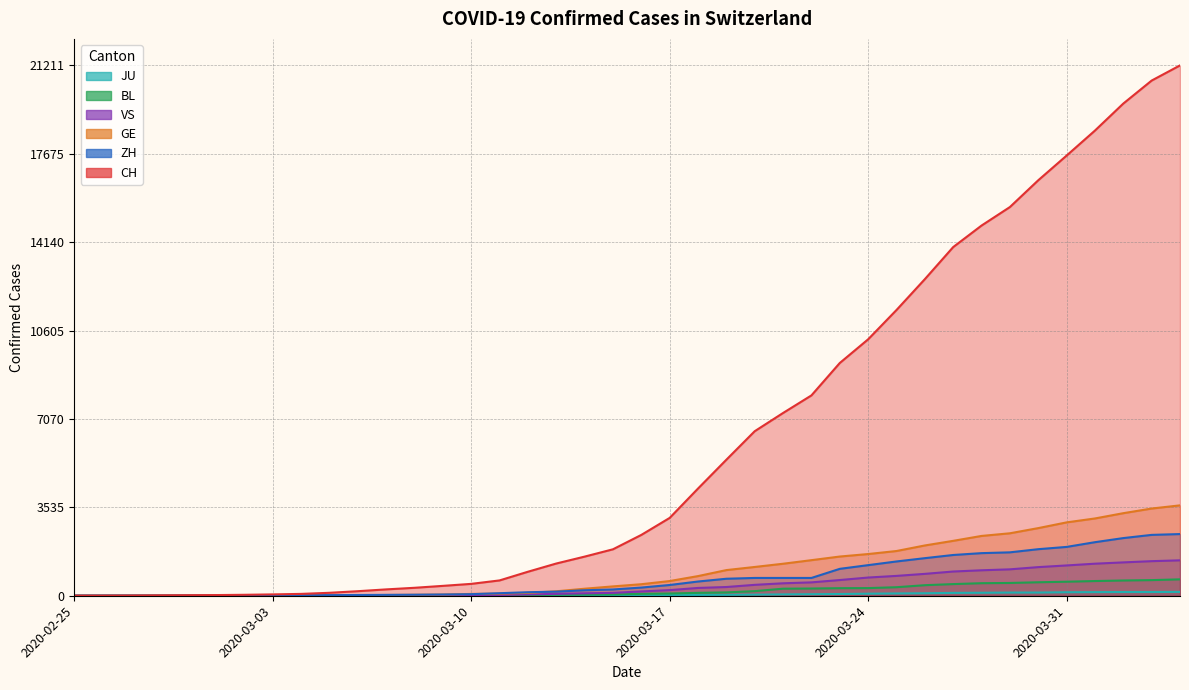

Reading right to left, list all the values displayed in this chart.

CH: 2020-04-04=21211	2020-04-03=20605	2020-04-02=19685	2020-04-01=18605	2020-03-31=17604	2020-03-30=16617	2020-03-29=15546	2020-03-28=14806	2020-03-27=13945	2020-03-26=12662	2020-03-25=11428	2020-03-24=10256	2020-03-23=9309	2020-03-22=8013	2020-03-21=7310	2020-03-20=6581	2020-03-19=5441	2020-03-18=4288	2020-03-17=3113	2020-03-16=2433	2020-03-15=1858	2020-03-14=1565	2020-03-13=1289	2020-03-12=960	2020-03-11=613	2020-03-10=475	2020-03-09=395	2020-03-08=318	2020-03-07=254	2020-03-06=182	2020-03-05=118	2020-03-04=74	2020-03-03=54	2020-03-02=38	2020-03-01=27	2020-02-29=20	2020-02-28=13	2020-02-27=6	2020-02-26=2	2020-02-25=1
GE: 2020-04-04=3615	2020-04-03=3488	2020-04-02=3302	2020-04-01=3091	2020-03-31=2934	2020-03-30=2705	2020-03-29=2498	2020-03-28=2392	2020-03-27=2196	2020-03-26=2011	2020-03-25=1789	2020-03-24=1668	2020-03-23=1568	2020-03-22=1423	2020-03-21=1280	2020-03-20=1151	2020-03-19=1026	2020-03-18=786	2020-03-17=588	2020-03-16=461	2020-03-15=374	2020-03-14=281	2020-03-13=178	2020-03-12=114	2020-03-11=84	2020-03-10=73	2020-03-09=47	2020-03-08=38	2020-03-07=30	2020-03-06=19	2020-03-05=15	2020-03-04=11	2020-03-03=11	2020-03-02=8	2020-03-01=8	2020-02-29=6	2020-02-28=4	2020-02-27=1	2020-02-26=1	2020-02-25=0
ZH: 2020-04-04=2467	2020-04-03=2434	2020-04-02=2306	2020-04-01=2142	2020-03-31=1953	2020-03-30=1862	2020-03-29=1736	2020-03-28=1704	2020-03-27=1630	2020-03-26=1503	2020-03-25=1371	2020-03-24=1224	2020-03-23=1076	2020-03-22=712	2020-03-21=712	2020-03-20=712	2020-03-19=680	2020-03-18=569	2020-03-17=430	2020-03-16=327	2020-03-15=251	2020-03-14=219	2020-03-13=164	2020-03-12=141	2020-03-11=102	2020-03-10=63	2020-03-09=50	2020-03-08=41	2020-03-07=35	2020-03-06=30	2020-03-05=24	2020-03-04=16	2020-03-03=14	2020-03-02=11	2020-03-01=7	2020-02-29=6	2020-02-28=2	2020-02-27=2	2020-02-26=2	2020-02-25=1
BL: 2020-04-04=656	2020-04-03=625	2020-04-02=610	2020-04-01=588	2020-03-31=561	2020-03-30=539	2020-03-29=511	2020-03-28=502	2020-03-27=466	2020-03-26=422	2020-03-25=341	2020-03-24=306	2020-03-23=302	2020-03-22=289	2020-03-21=282	2020-03-20=184	2020-03-19=134	2020-03-18=116	2020-03-17=89	2020-03-16=76	2020-03-15=54	2020-03-14=47	2020-03-13=42	2020-03-12=26	2020-03-11=26	2020-03-10=22	2020-03-09=20	2020-03-08=19	2020-03-07=15	2020-03-06=6	2020-03-05=6	2020-03-04=2	2020-03-03=2	2020-03-02=2	2020-03-01=2	2020-02-29=2	2020-02-28=1	2020-02-27=1	2020-02-26=0	2020-02-25=0
VS: 2020-04-04=1416	2020-04-03=1383	2020-04-02=1334	2020-04-01=1282	2020-03-31=1212	2020-03-30=1145	2020-03-29=1056	2020-03-28=1018	2020-03-27=969	2020-03-26=875	2020-03-25=794	2020-03-24=728	2020-03-23=628	2020-03-22=535	2020-03-21=498	2020-03-20=436	2020-03-19=349	2020-03-18=312	2020-03-17=225	2020-03-16=172	2020-03-15=115	2020-03-14=98	2020-03-13=76	2020-03-12=53	2020-03-11=30	2020-03-10=22	2020-03-09=17	2020-03-08=12	2020-03-07=7	2020-03-06=6	2020-03-05=5	2020-03-04=4	2020-03-03=3	2020-03-02=3	2020-03-01=2	2020-02-29=1	2020-02-28=1	2020-02-27=0	2020-02-26=0	2020-02-25=0
JU: 2020-04-04=154	2020-04-03=149	2020-04-02=149	2020-04-01=145	2020-03-31=140	2020-03-30=128	2020-03-29=127	2020-03-28=119	2020-03-27=114	2020-03-26=100	2020-03-25=92	2020-03-24=82	2020-03-23=69	2020-03-22=61	2020-03-21=54	2020-03-20=44	2020-03-19=36	2020-03-18=32	2020-03-17=29	2020-03-16=25	2020-03-15=19	2020-03-14=18	2020-03-13=17	2020-03-12=12	2020-03-11=7	2020-03-10=7	2020-03-09=7	2020-03-08=5	2020-03-07=5	2020-03-06=4	2020-03-05=4	2020-03-04=2	2020-03-03=2	2020-03-02=1	2020-03-01=1	2020-02-29=1	2020-02-28=1	2020-02-27=1	2020-02-26=0	2020-02-25=0